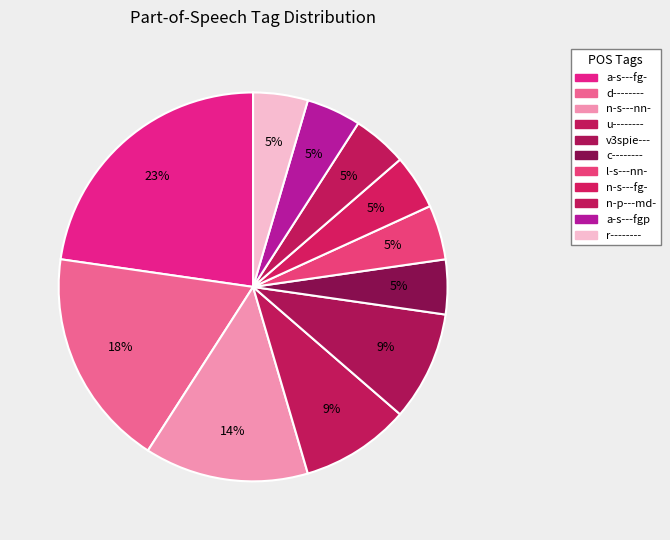

Count the number of slices in the pie.

11